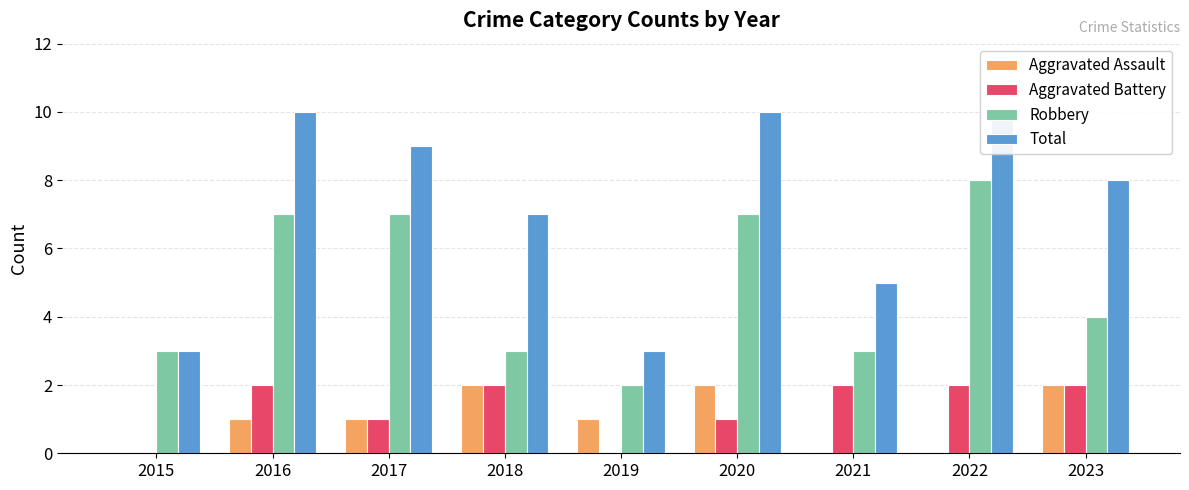

What are all the series names shown in the legend?

Aggravated Assault, Aggravated Battery, Robbery, Total